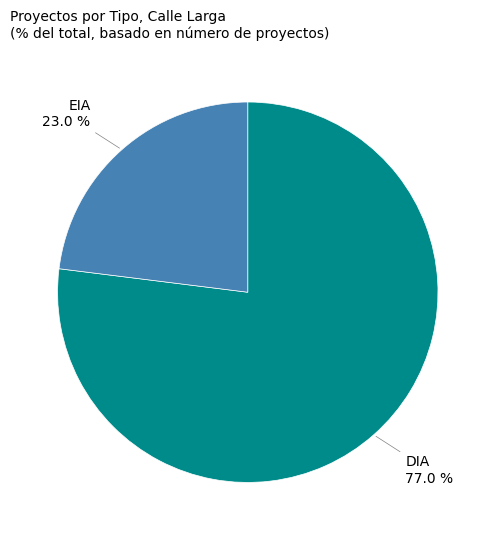

Is there any slice that represents more than half of the pie?

Yes